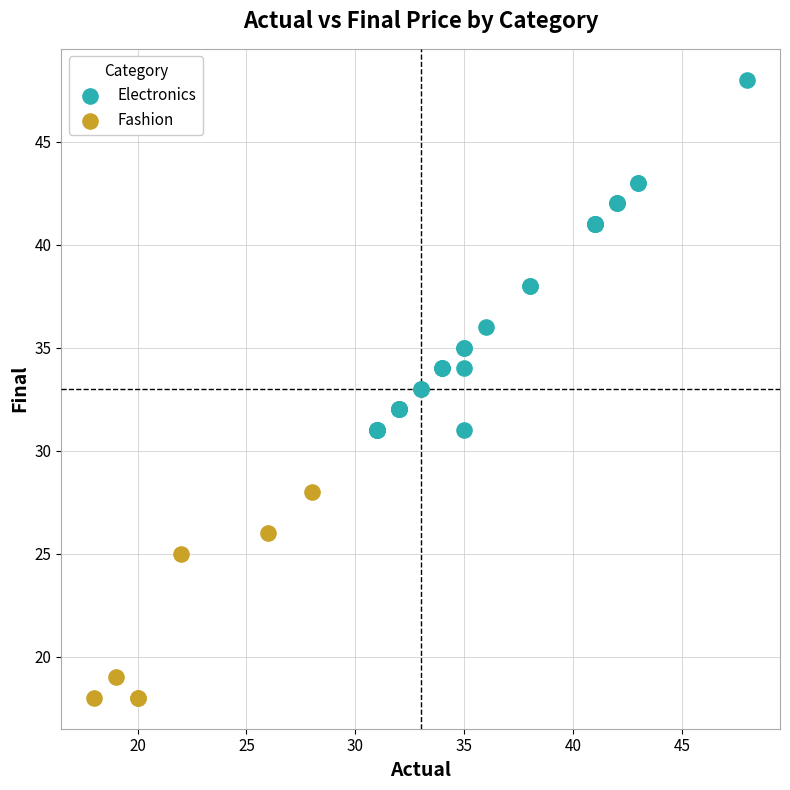

Which series contains the highest Y value?

Electronics